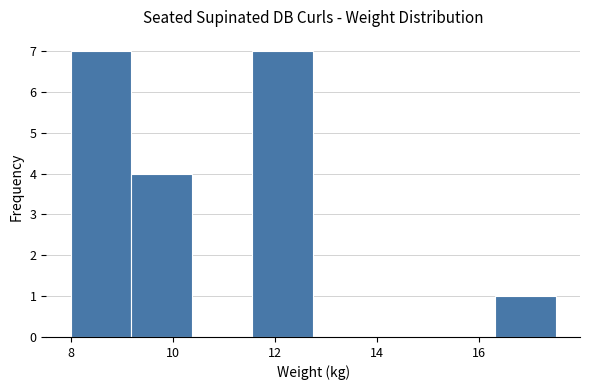

Reading left to right, list every bar in this chart as the range it spans on the x-axis followed by its height. Neither the bar edges nor the heights are printed on the chart, so give them approximately, as read against the axes.

8.0 to 9.2: 7
9.2 to 10.4: 4
10.4 to 11.6: 0
11.6 to 12.8: 7
12.8 to 14.0: 0
14.0 to 15.2: 0
15.2 to 16.4: 0
16.4 to 17.6: 1